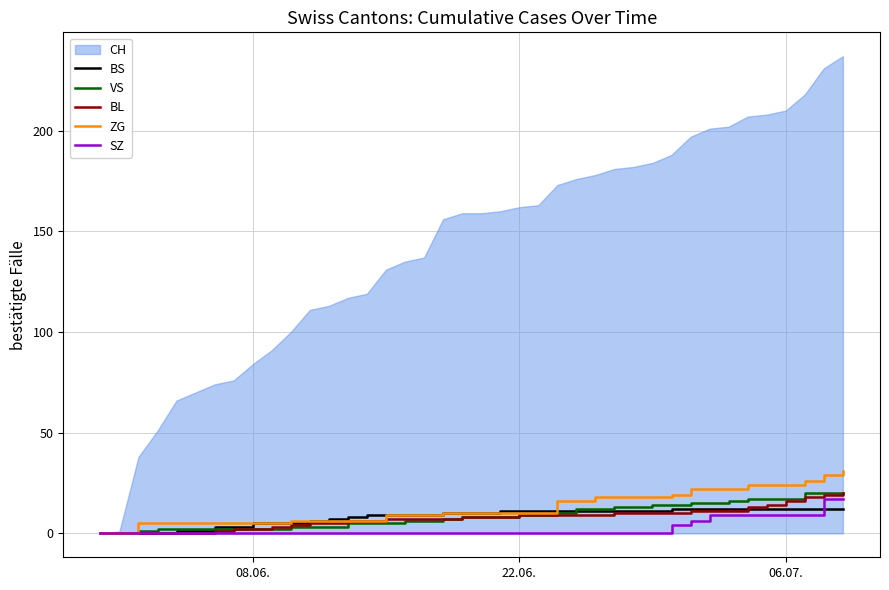

Which series has the largest total across all categories?

CH